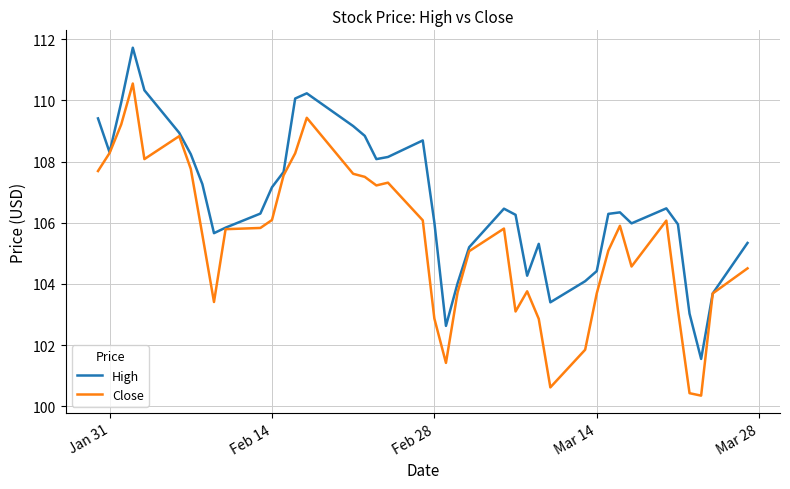

Which series has the largest range (max minus min)?

Close